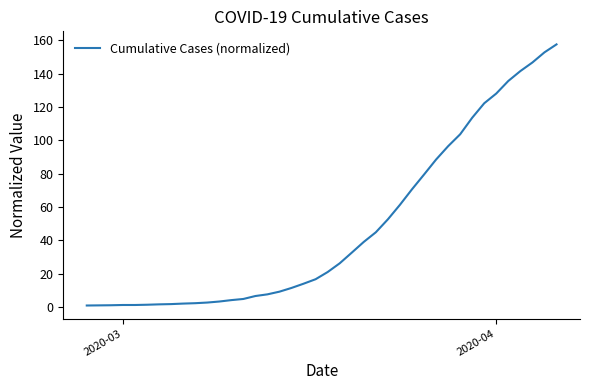

What is the difference between the maximum and minimum values?

156.6